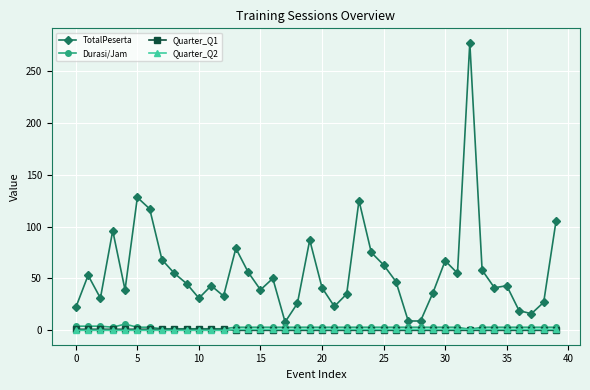

How many categories are shown in the chart?

40